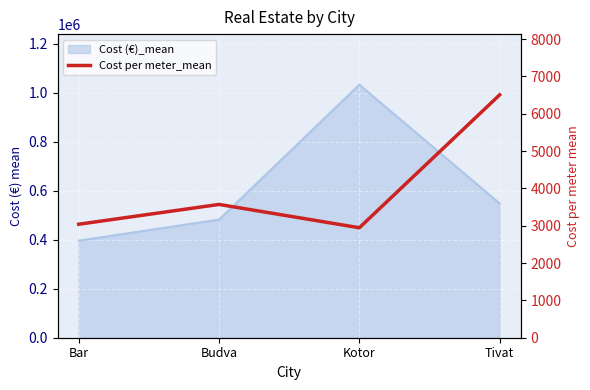

Which has a higher value, Budva or Tivat?

Tivat